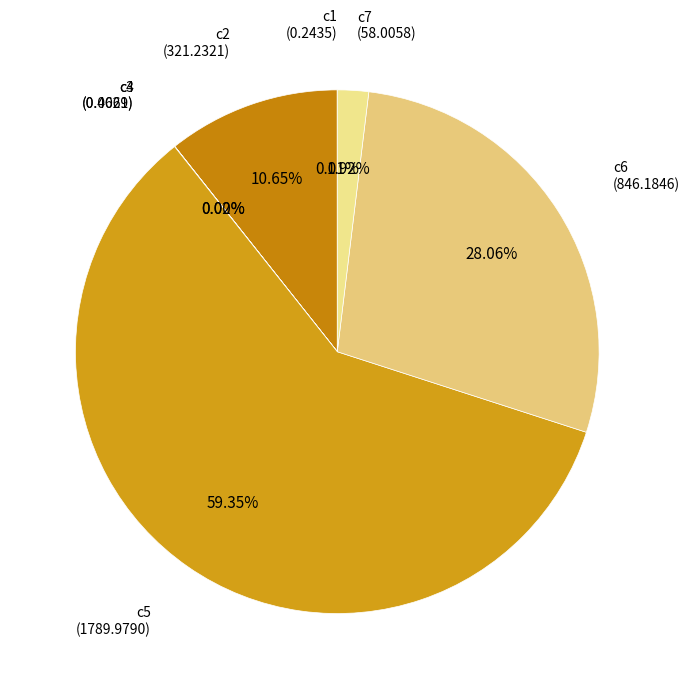

Is there a majority slice in this chart?

Yes